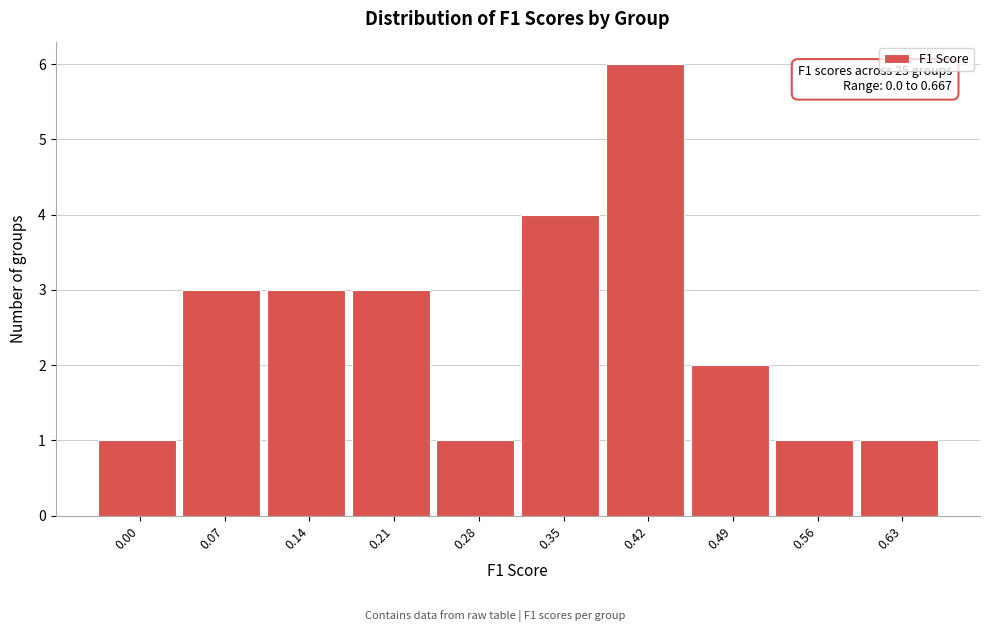

Reading right to left, extract all data points from this chart.

0.63=1	0.56=1	0.49=2	0.42=6	0.35=4	0.28=1	0.21=3	0.14=3	0.07=3	0.00=1